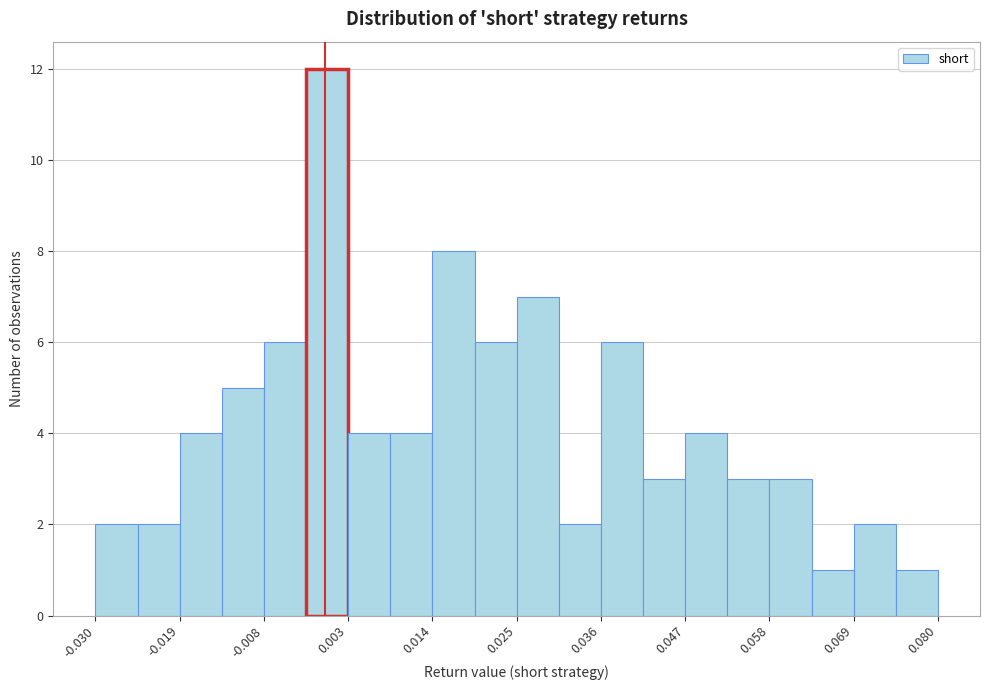

Around what value on the x-axis is the tallest bar? Give the approximate position of its centre, as read against the axis.

0.000